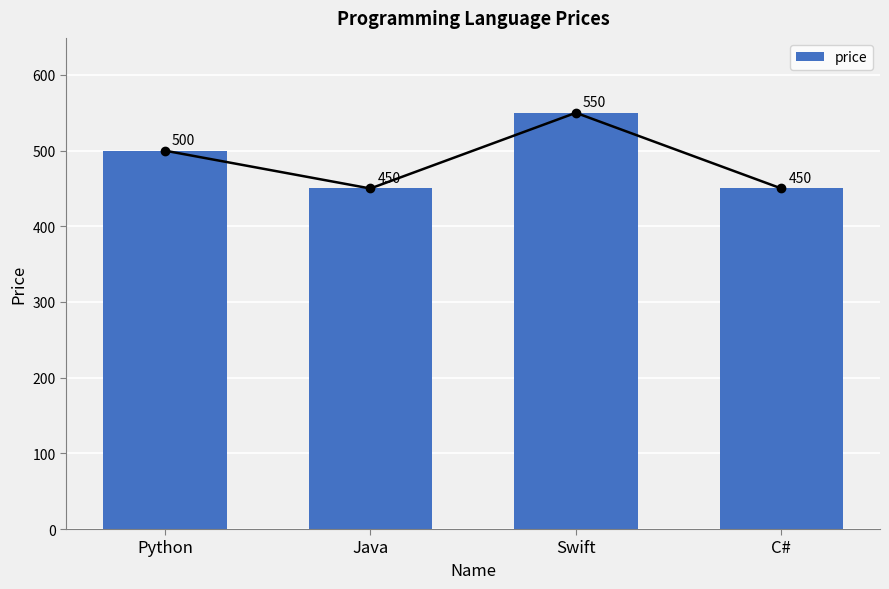

What is the sum of the values at Python and Java?

950